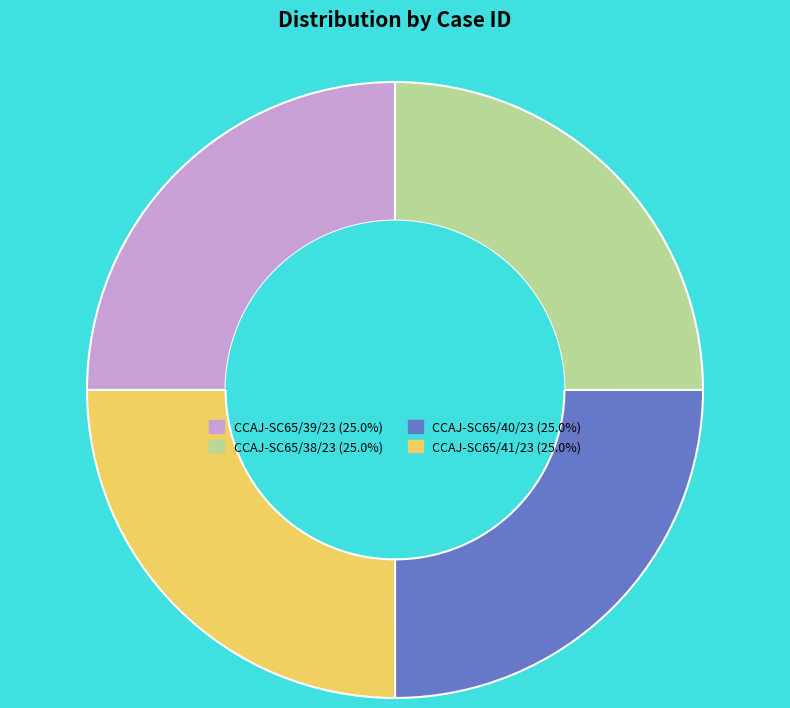

Approximately how many times larger is the value at CCAJ-SC65/39/23 (25.0%) compared to CCAJ-SC65/41/23 (25.0%)?

1.0